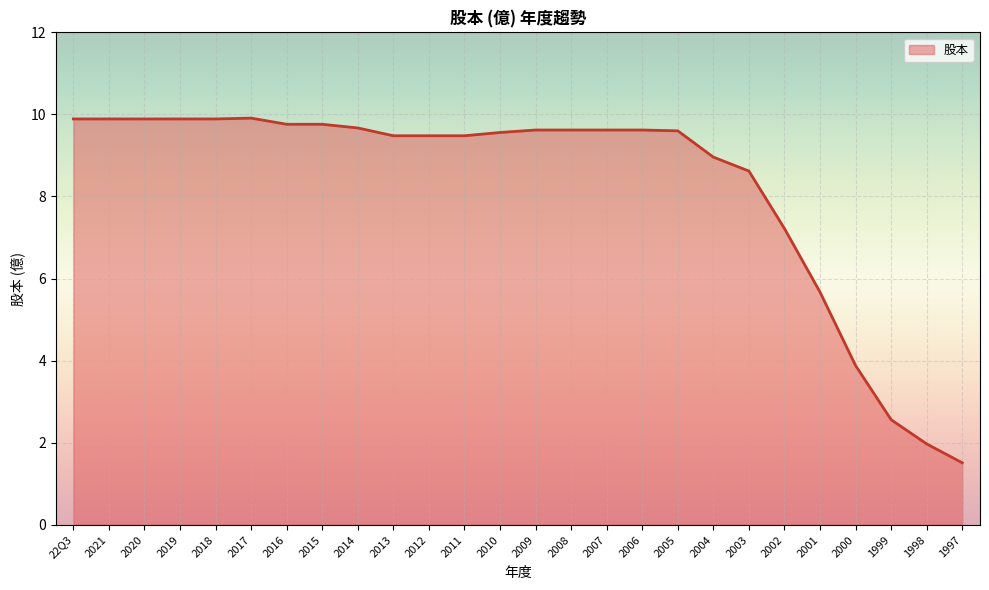

What is the minimum value shown in the chart?

1.5